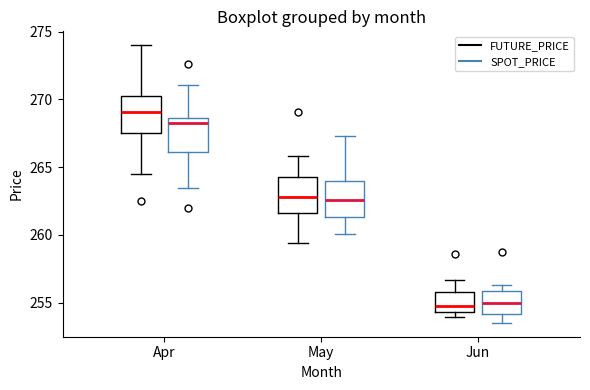

Which box's median line is the highest?

Apr (FUTURE_PRICE)